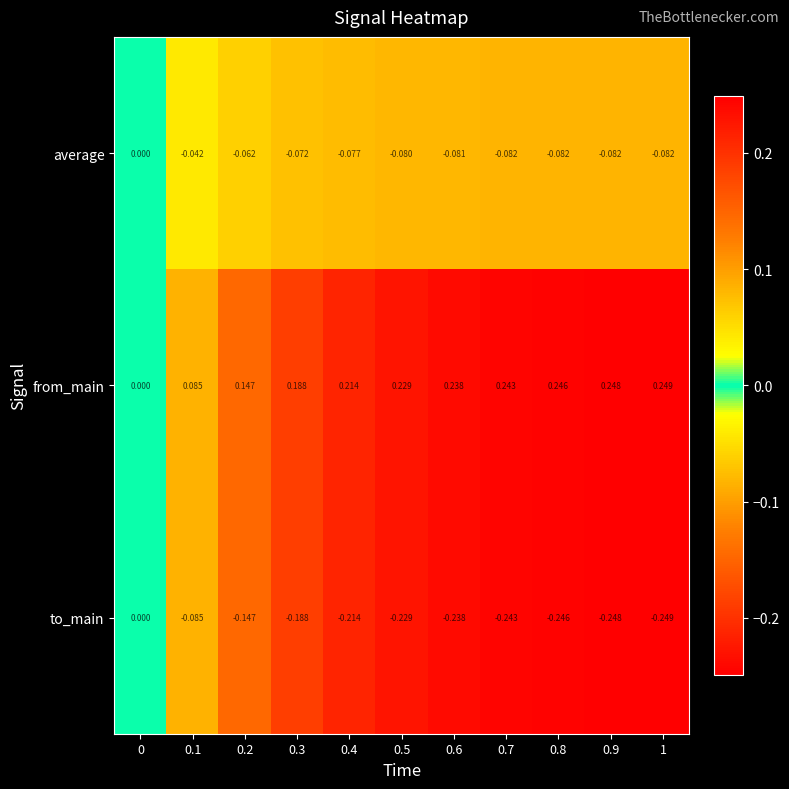

Is the value of average at 0.8 greater than the value of from_main at 0.2?

No